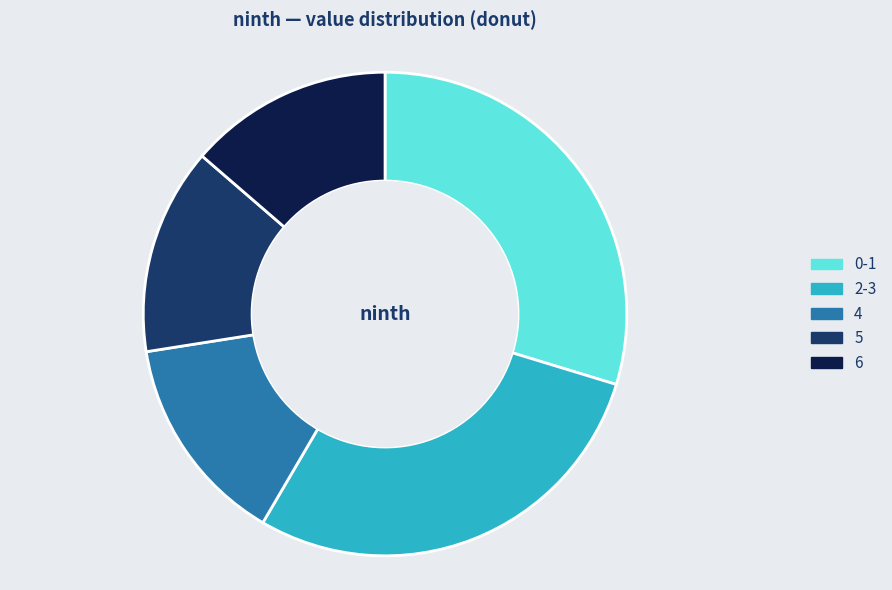

Which category has the biggest portion of the pie?

0-1